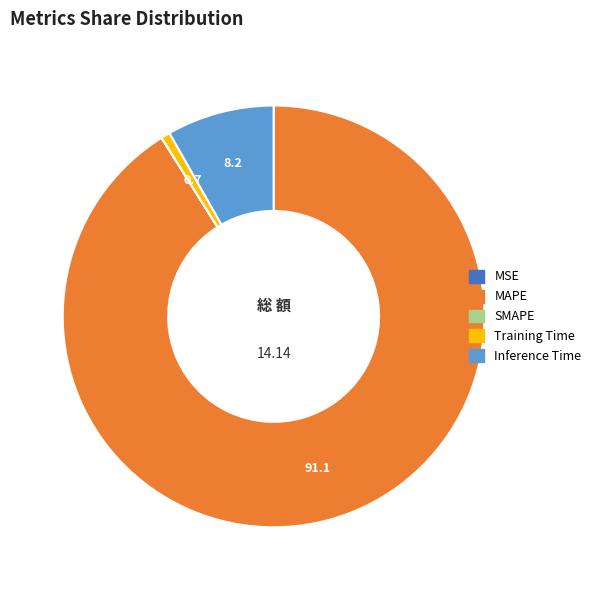

Does any single category account for the majority?

Yes